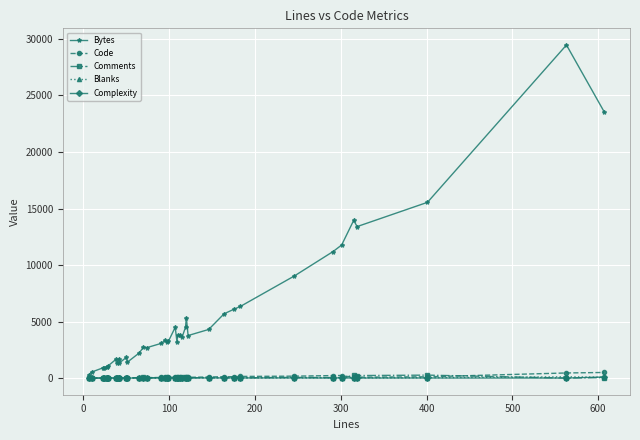

The value of Code at 300 is 8. True or false?

True